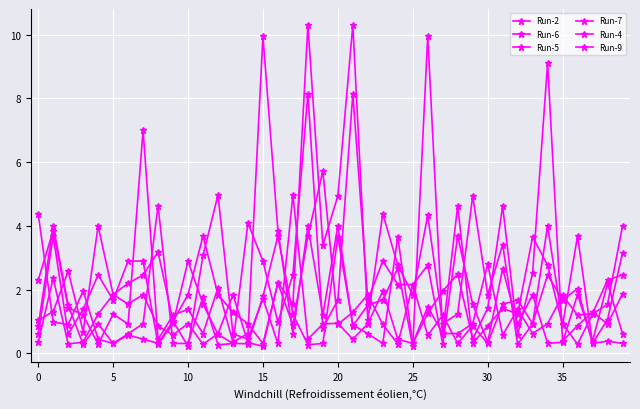

At which category does Run-5 reach its first local peak?

10